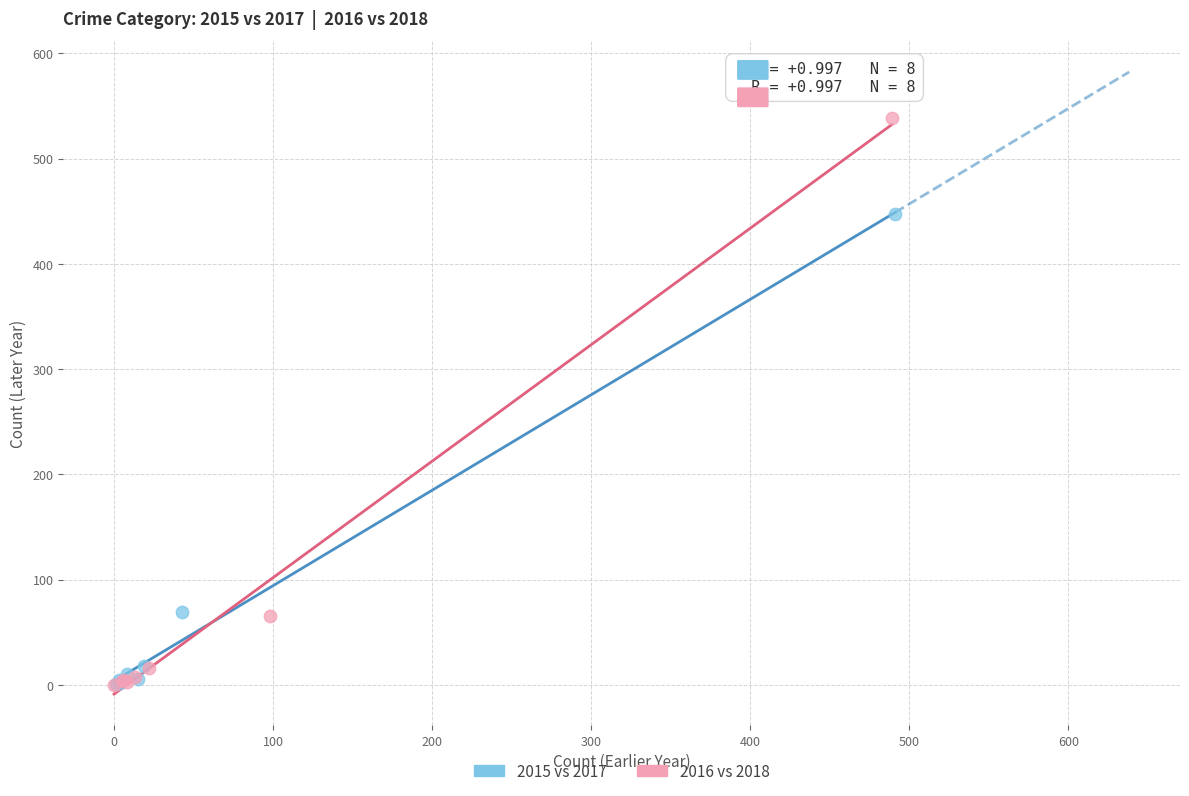

Which series has the largest Y range (max minus min)?

2016 vs 2018